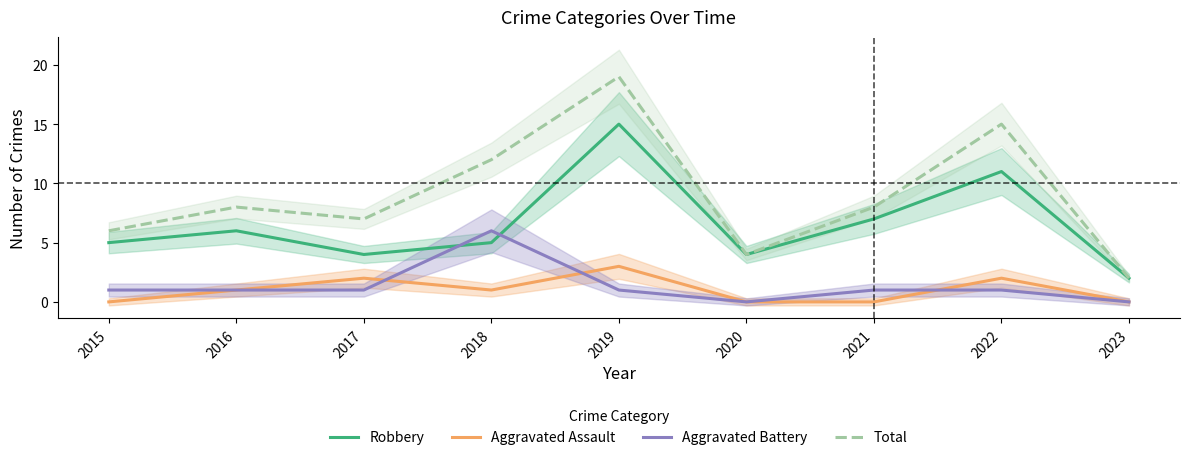

What is the value of the Robbery point at the 7th from the left?

7